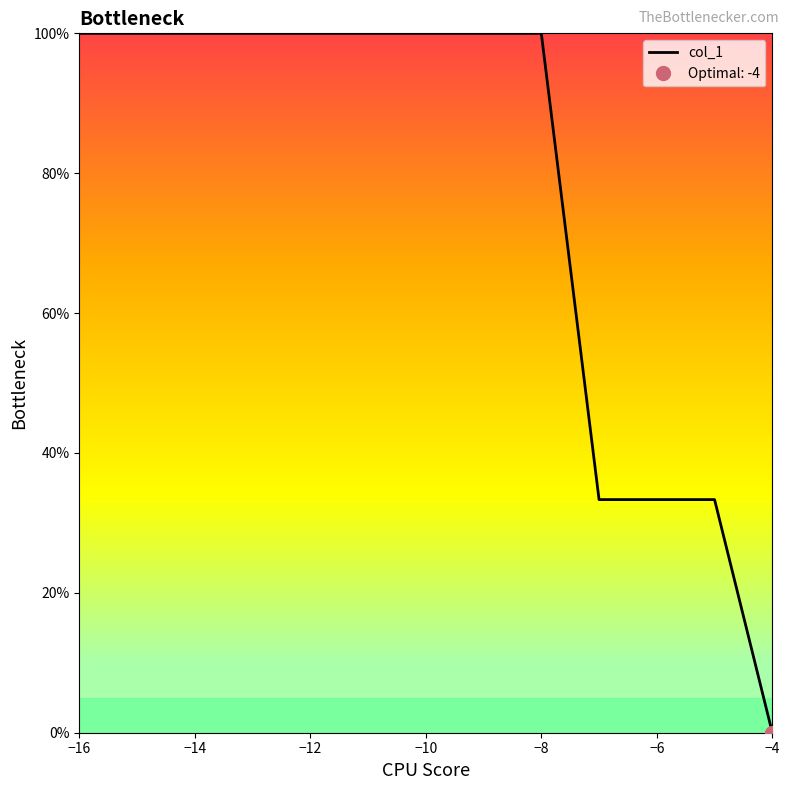

Which category has the lowest value in the col_1 series?

−4